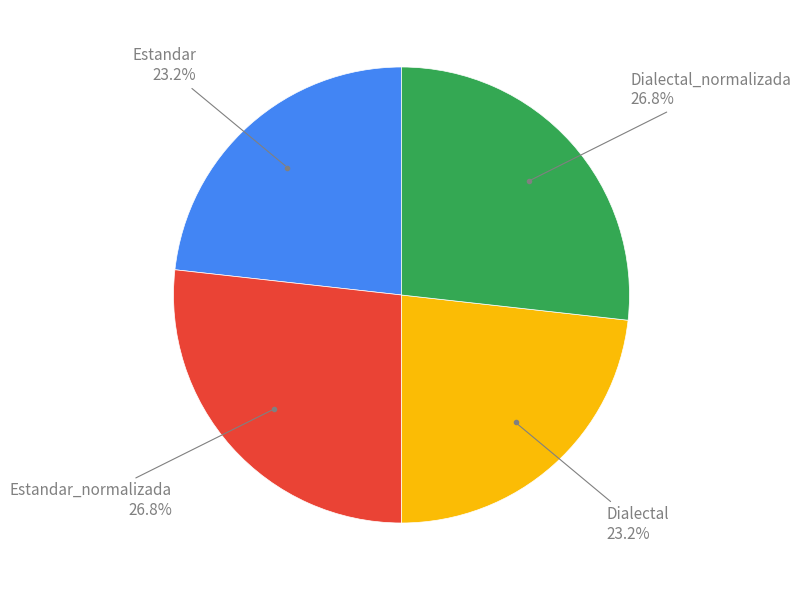

Is there a majority slice in this chart?

No